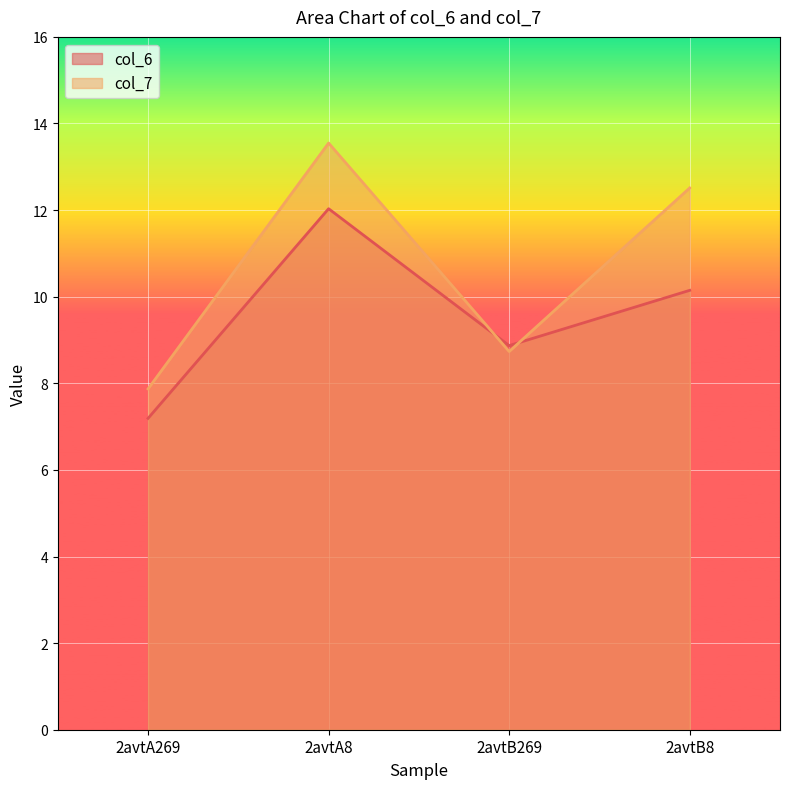

How many data points in col_6 are above 10?

2